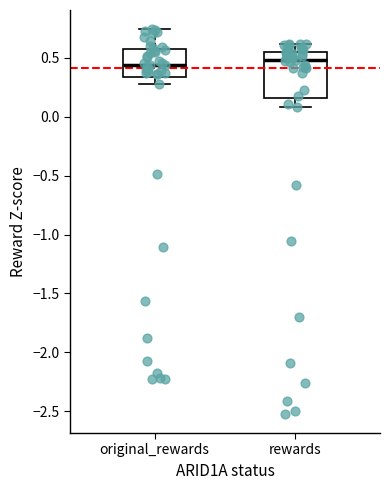

Comparing the boxes themselves (not the whiskers), which one is the tallest?

rewards